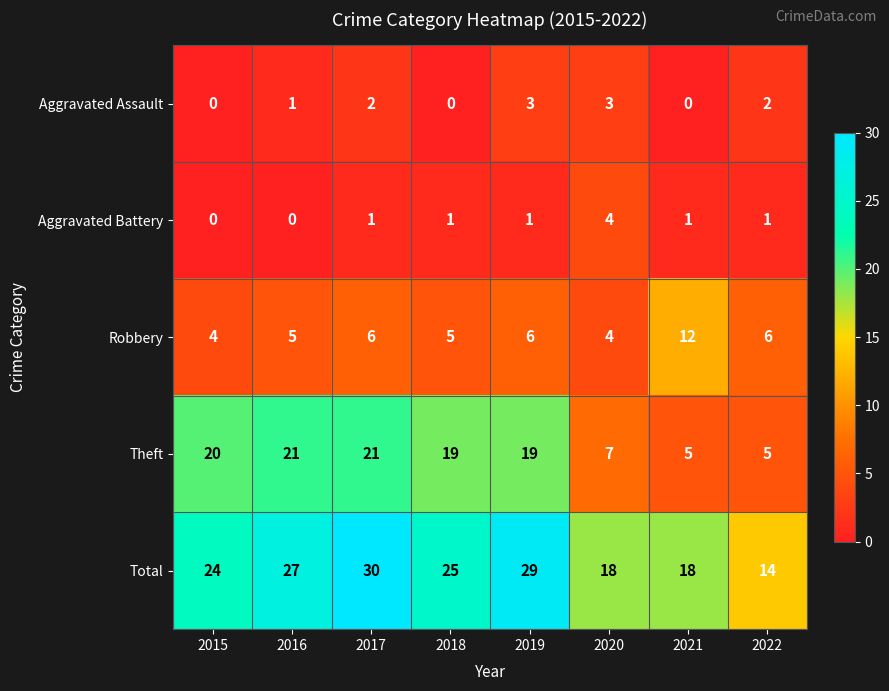

What is the spread (max minus min) of values at 2018?

25